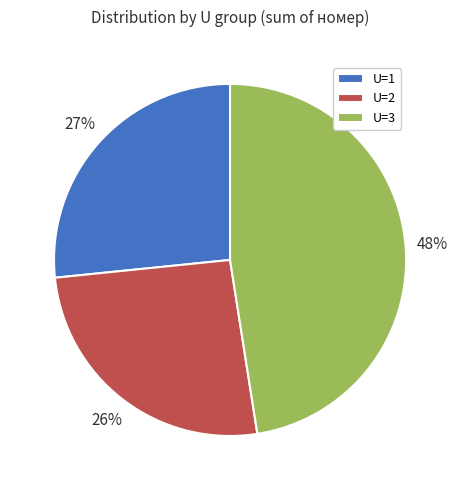

Rank the categories by value from highest to lowest.

U=3, U=1, U=2